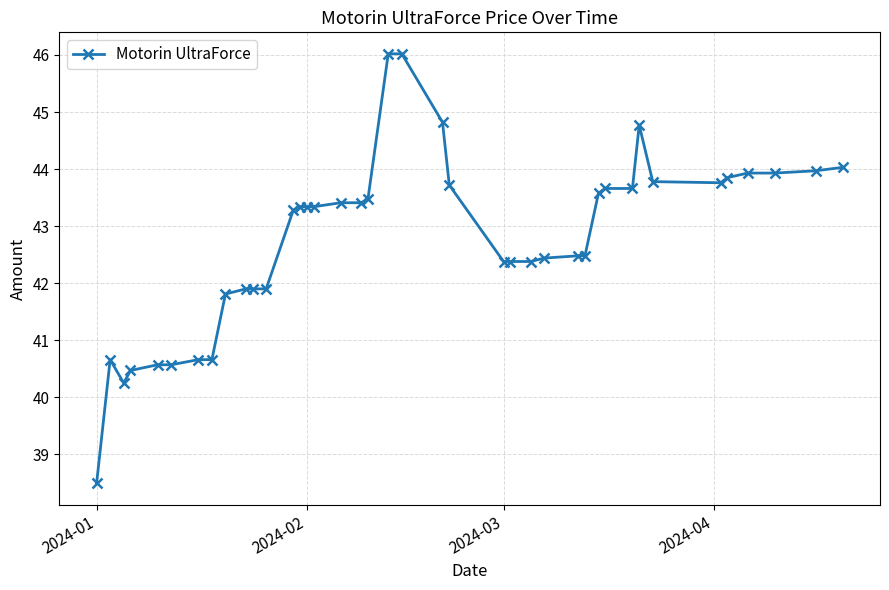

What is the greatest value displayed?

46.0